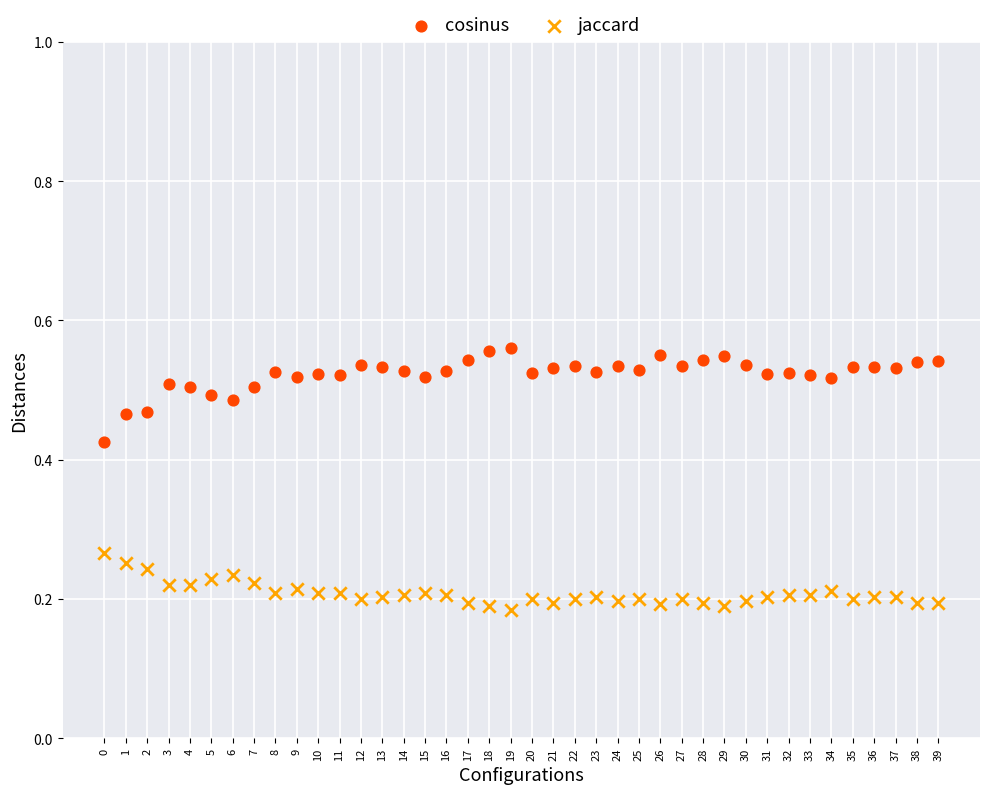

Which series contains the highest Y value?

cosinus